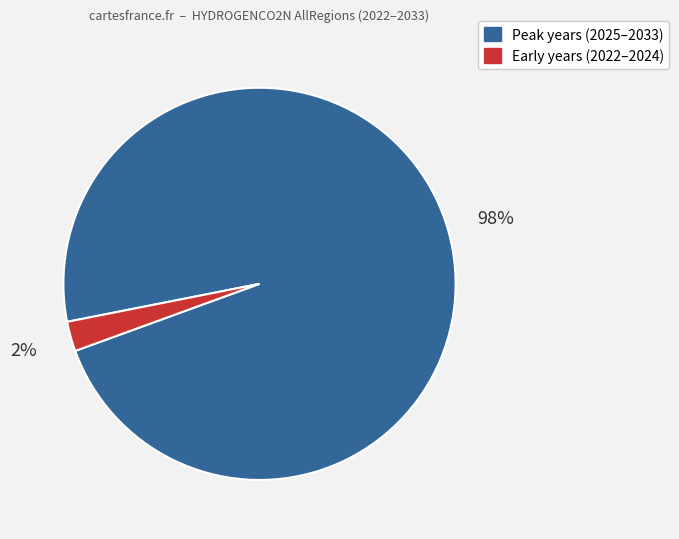

Is there any slice that represents more than half of the pie?

Yes